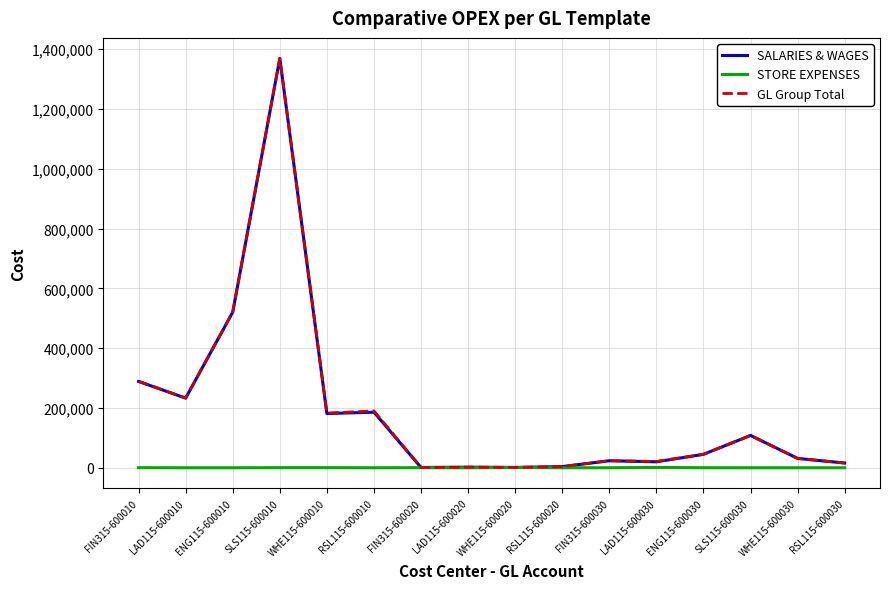

How many series are shown in this chart?

3